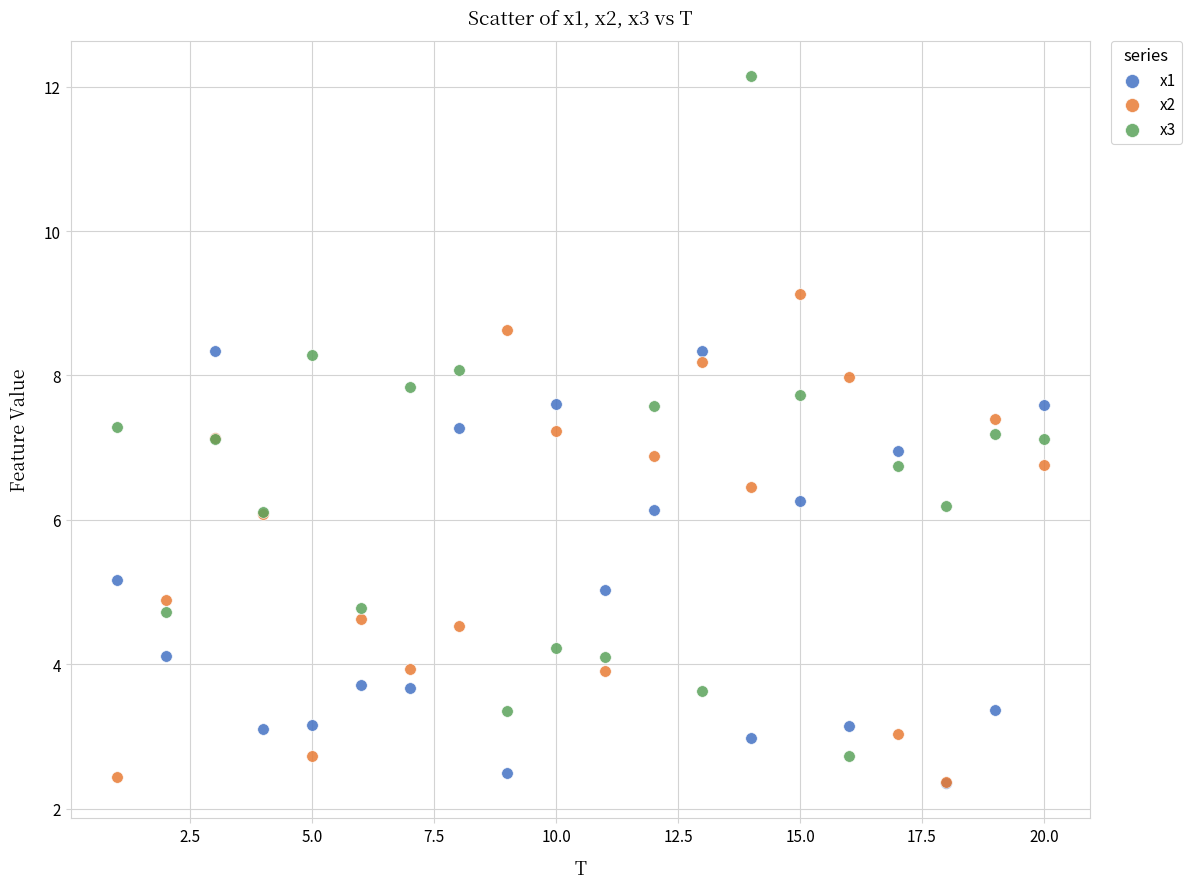

What are all the series names shown in the legend?

x1, x2, x3